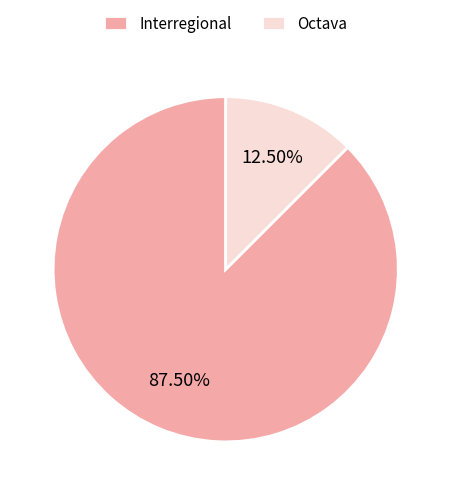

Rank the categories by value from highest to lowest.

Interregional, Octava